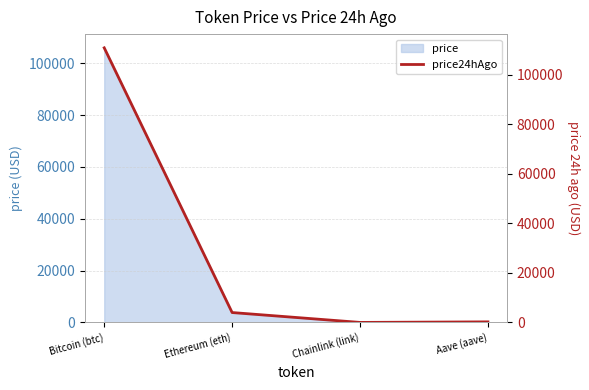

Between Aave (aave) and Ethereum (eth), which is larger?

Ethereum (eth)